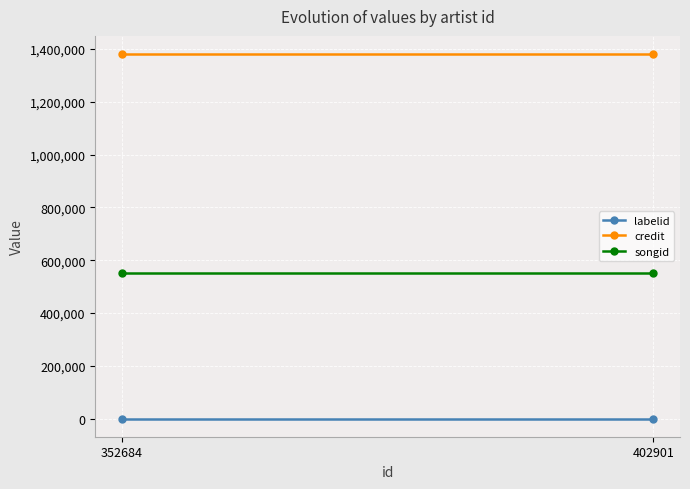

What is the smallest value displayed?

-1